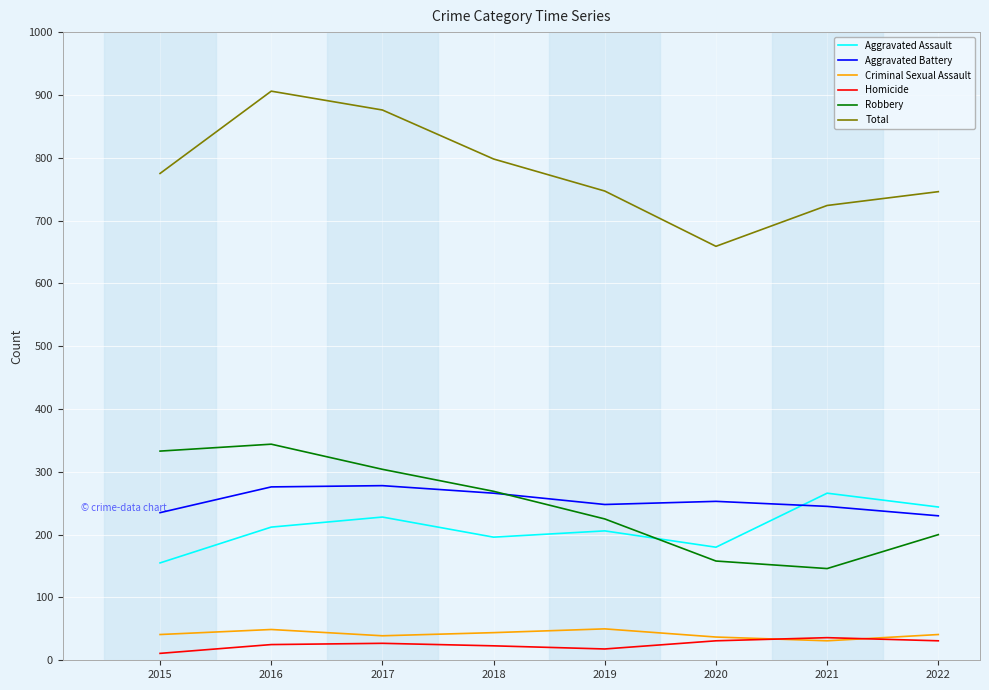

What is the smallest value displayed?

11